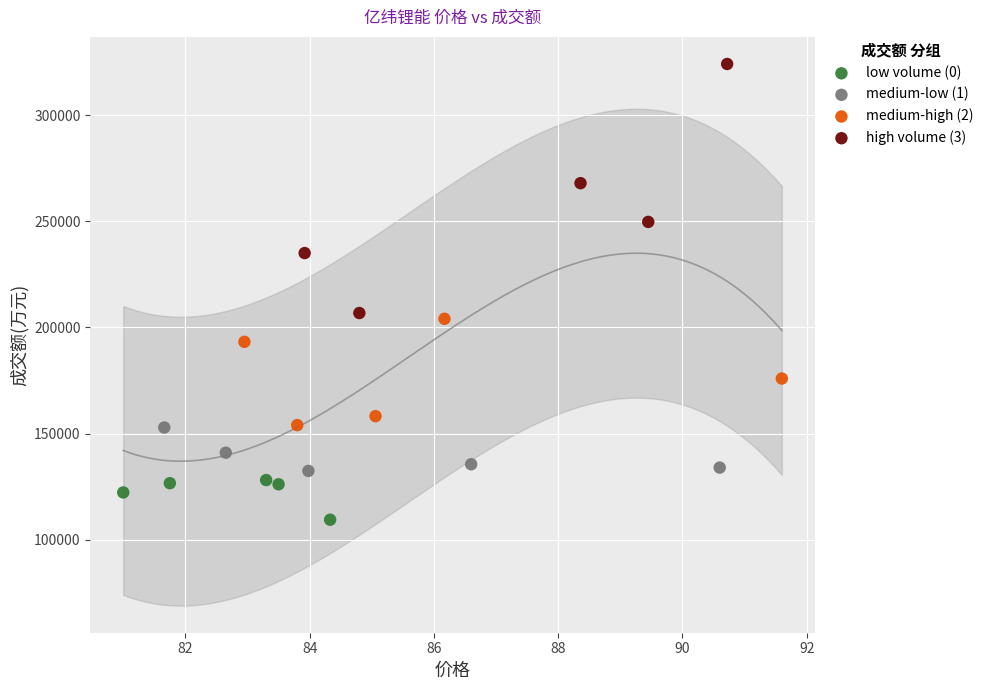

Which series has the widest spread of Y values?

high volume (3)